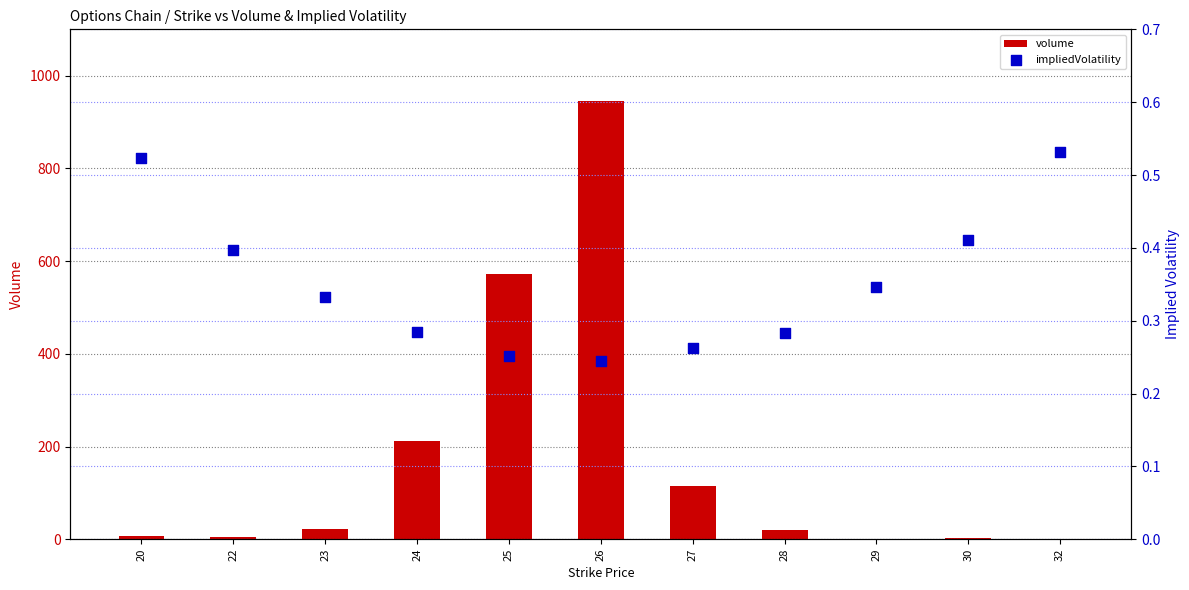

Which series has the widest spread of Y values?

volume